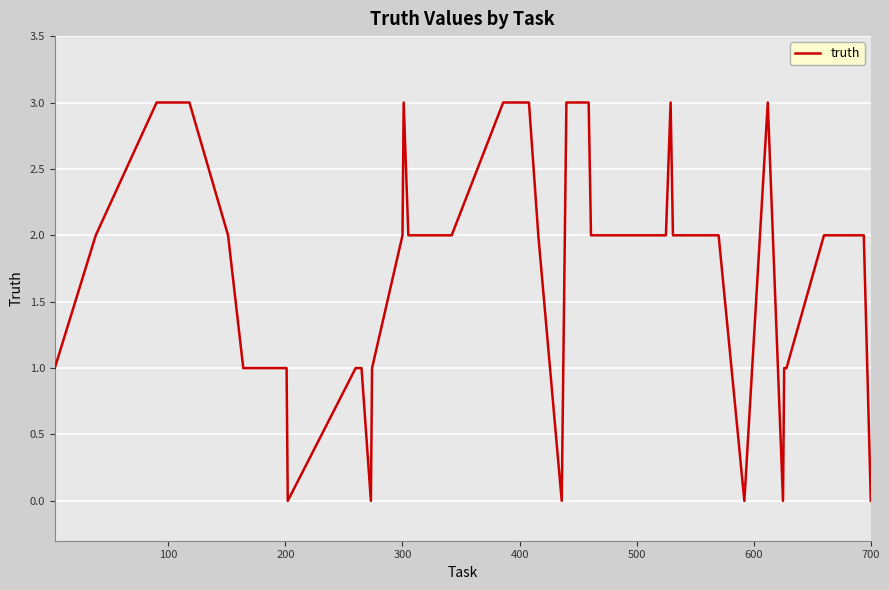

What is the difference between the maximum and minimum values?

3